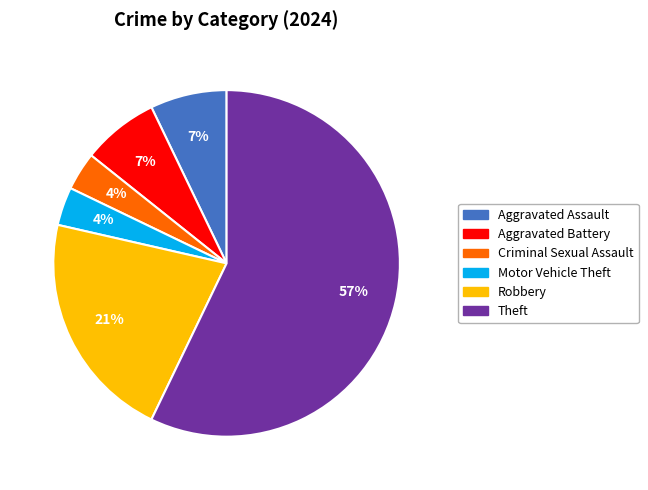

Does any single category account for the majority?

Yes